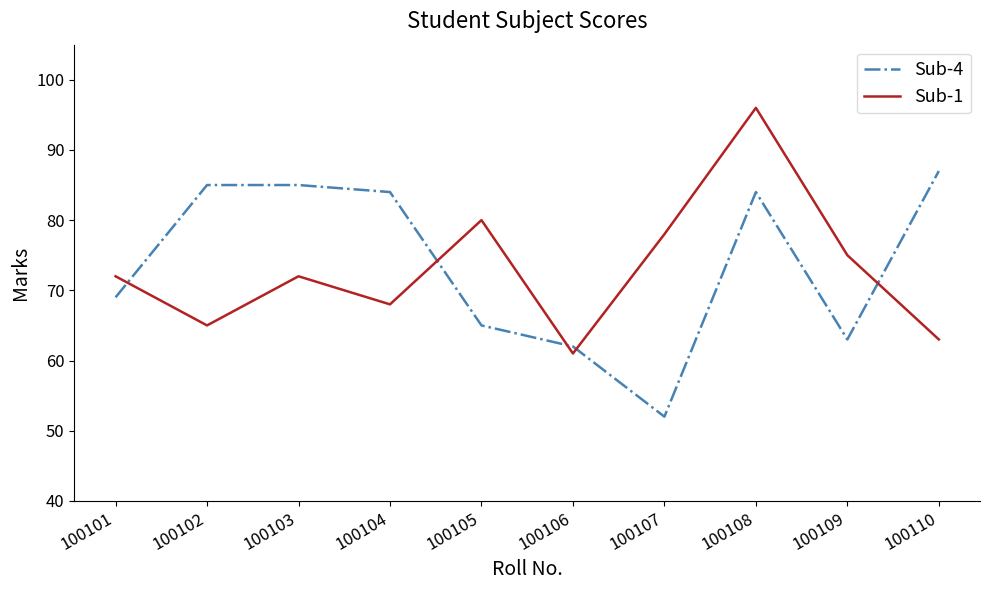

Which series ends up on top after the final intersection of Sub-1 and Sub-4?

Sub-4